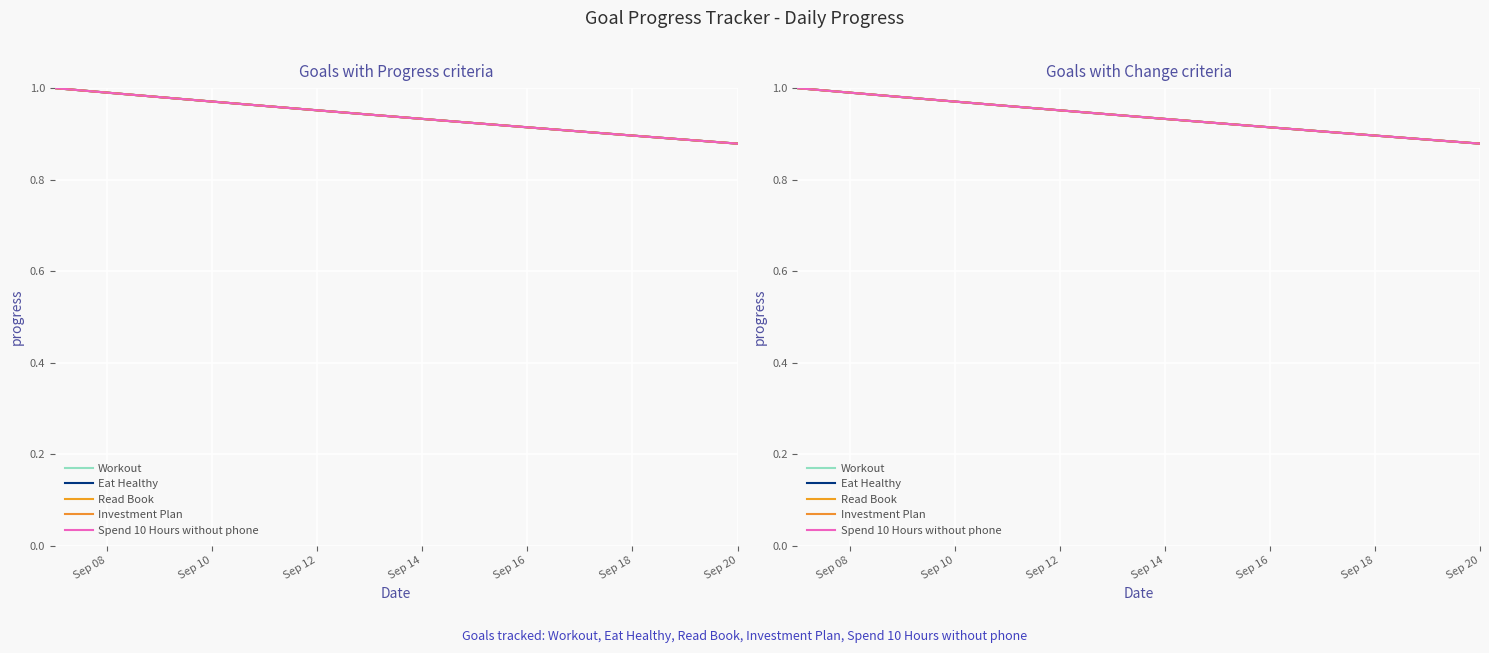

How many data points does each series have?

14